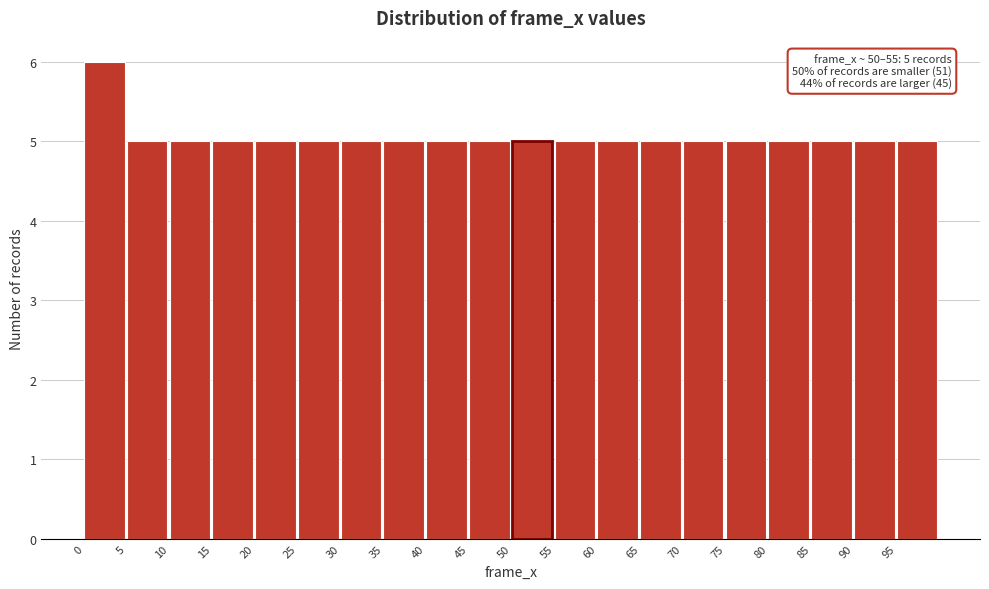

Over which range of the x-axis is the bar tallest?

0 to 5